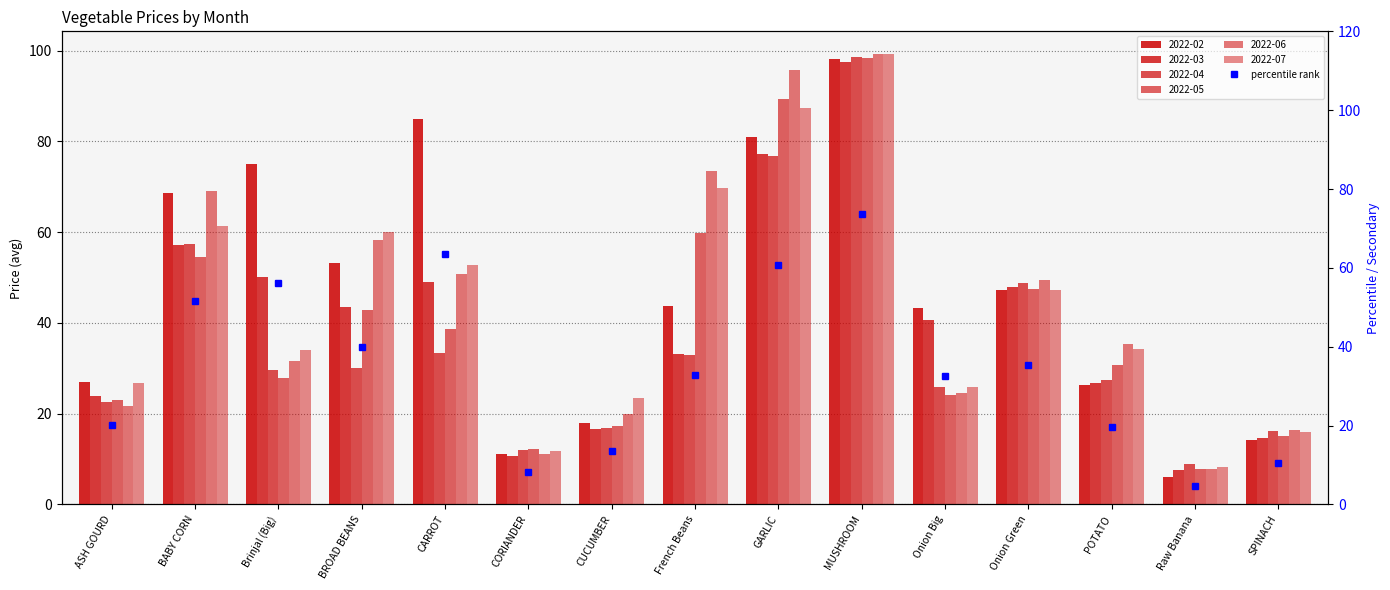

Reading left to right, extract all data points from this chart.

2022-02: ASH GOURD=27.0	BABY CORN=68.7	Brinjal (Big)=75.0	BROAD BEANS=53.2	CARROT=84.9	CORIANDER=11.1	CUCUMBER=18.0	French Beans=43.7	GARLIC=81.0	MUSHROOM=98.2	Onion Big=43.3	Onion Green=47.2	POTATO=26.2	Raw Banana=6.1	SPINACH=14.1
2022-03: ASH GOURD=23.8	BABY CORN=57.1	Brinjal (Big)=50.0	BROAD BEANS=43.5	CARROT=49.0	CORIANDER=10.6	CUCUMBER=16.7	French Beans=33.2	GARLIC=77.3	MUSHROOM=97.5	Onion Big=40.7	Onion Green=47.8	POTATO=26.8	Raw Banana=7.5	SPINACH=14.7
2022-04: ASH GOURD=22.6	BABY CORN=57.4	Brinjal (Big)=29.6	BROAD BEANS=30.0	CARROT=33.4	CORIANDER=12.0	CUCUMBER=16.9	French Beans=33.0	GARLIC=76.9	MUSHROOM=98.5	Onion Big=26.0	Onion Green=48.8	POTATO=27.5	Raw Banana=8.8	SPINACH=16.1
2022-05: ASH GOURD=23.1	BABY CORN=54.6	Brinjal (Big)=28.0	BROAD BEANS=42.9	CARROT=38.7	CORIANDER=12.1	CUCUMBER=17.2	French Beans=59.9	GARLIC=89.5	MUSHROOM=98.3	Onion Big=24.2	Onion Green=47.5	POTATO=30.7	Raw Banana=7.7	SPINACH=15.2
2022-06: ASH GOURD=21.6	BABY CORN=69.1	Brinjal (Big)=31.6	BROAD BEANS=58.2	CARROT=50.7	CORIANDER=11.1	CUCUMBER=19.9	French Beans=73.5	GARLIC=95.8	MUSHROOM=99.3	Onion Big=24.6	Onion Green=49.5	POTATO=35.3	Raw Banana=7.7	SPINACH=16.5
2022-07: ASH GOURD=26.8	BABY CORN=61.4	Brinjal (Big)=33.9	BROAD BEANS=60.0	CARROT=52.7	CORIANDER=11.7	CUCUMBER=23.4	French Beans=69.7	GARLIC=87.3	MUSHROOM=99.2	Onion Big=25.9	Onion Green=47.4	POTATO=34.2	Raw Banana=8.3	SPINACH=15.9